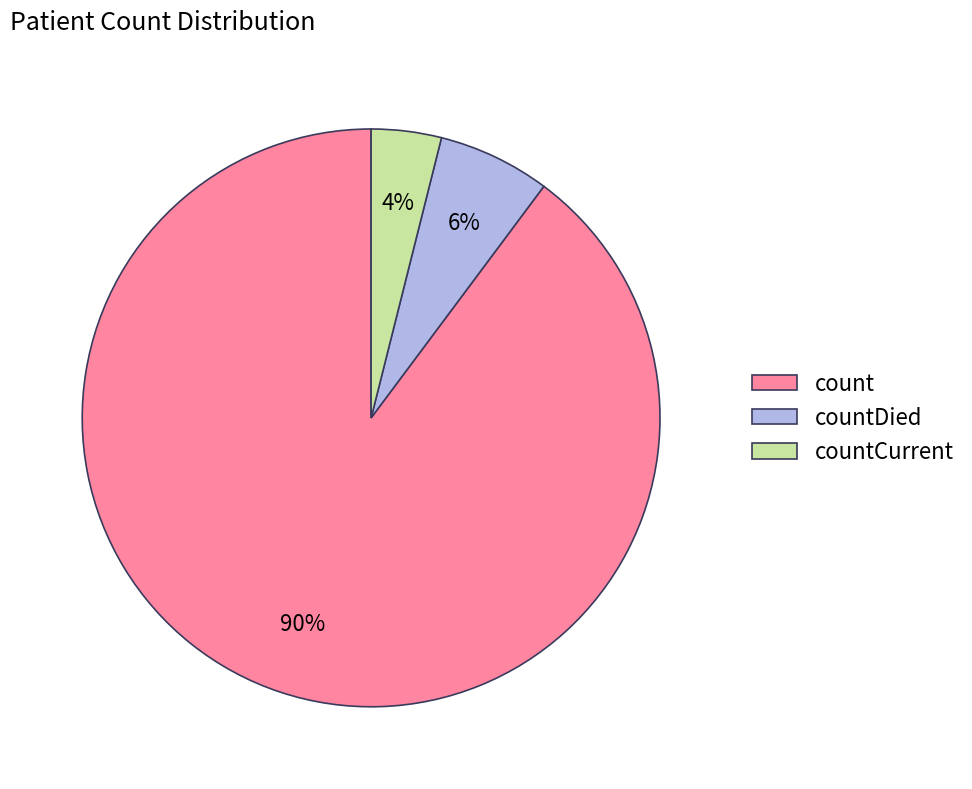

True or false: count accounts for 79% of the total.

False